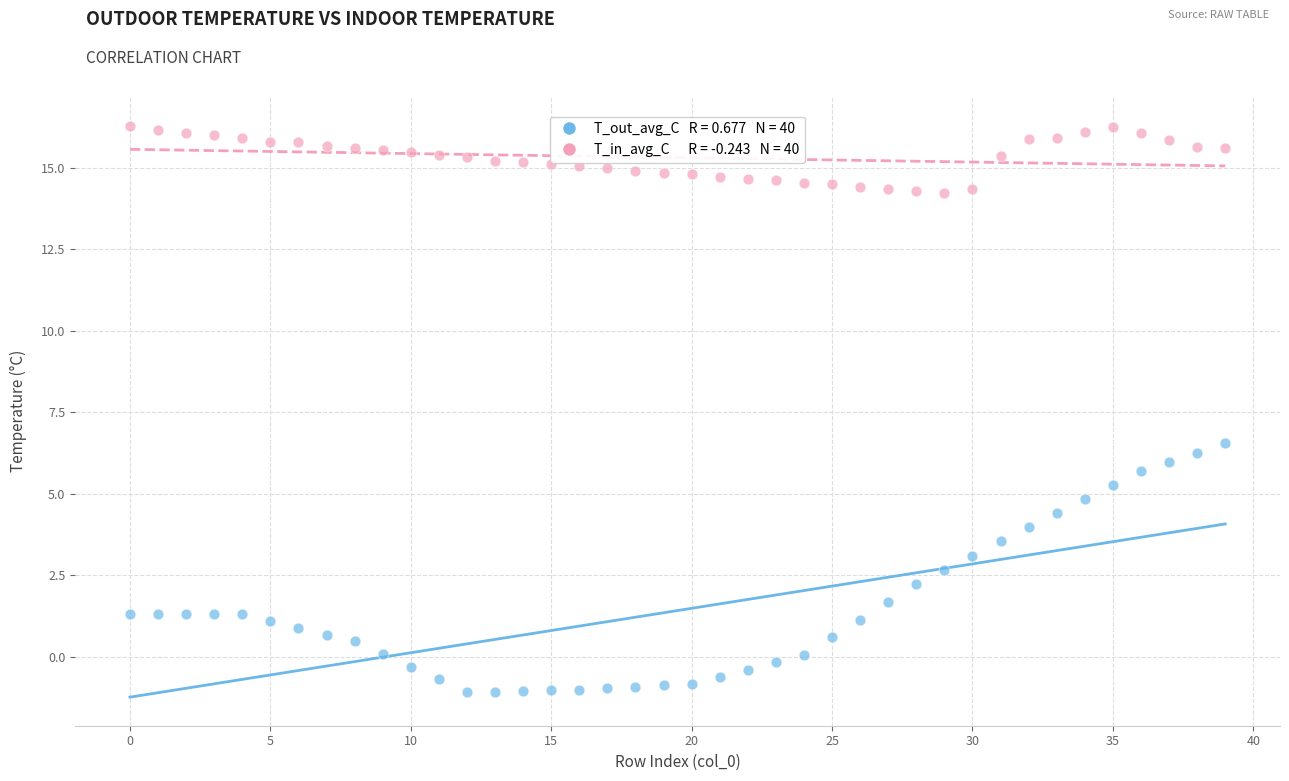

Across all series, what Y value is closest to 7?

6.5